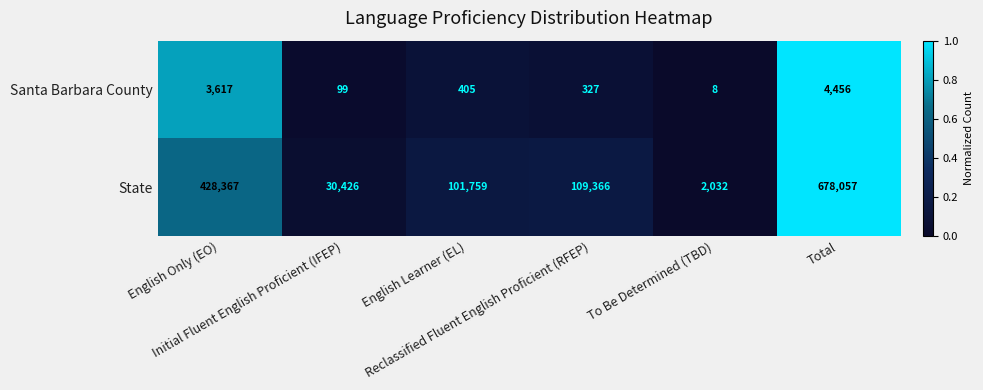

At which category does the chart reach its peak across all series?

Total